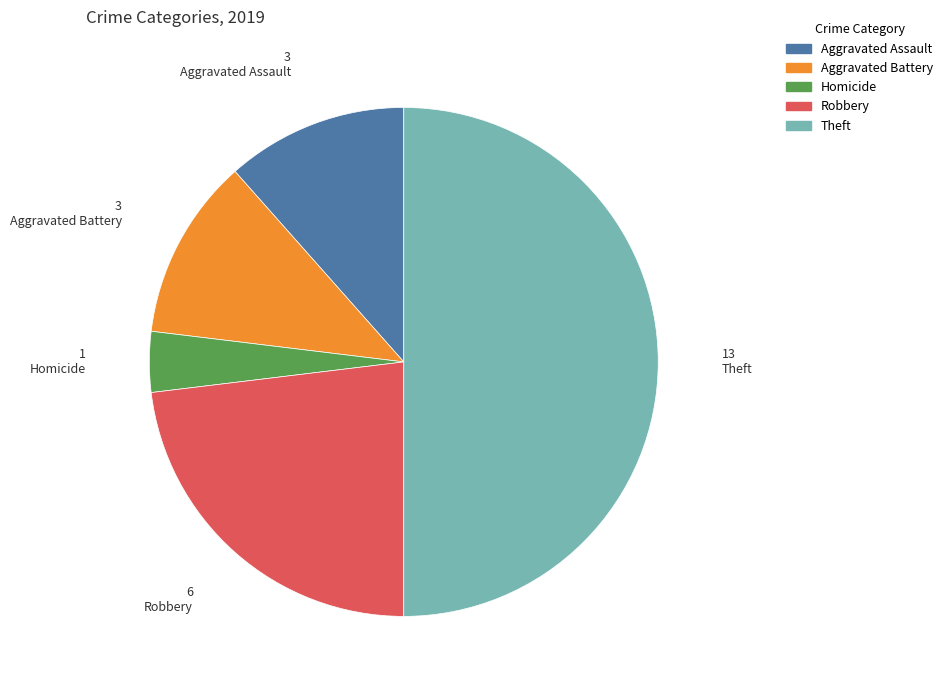

How many segments does this pie chart have?

5